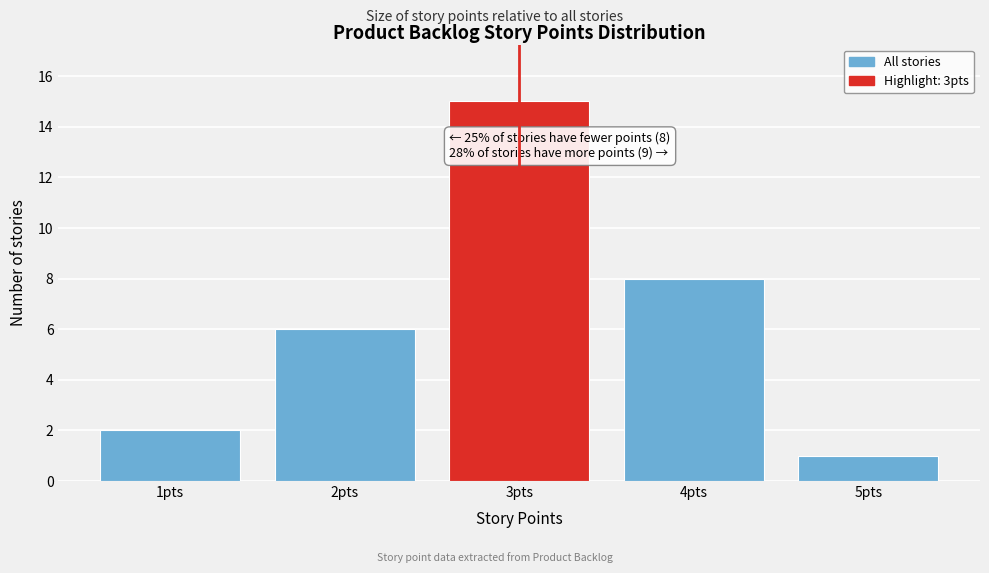

Reading left to right, extract all data points from this chart.

2	6	15	8	1